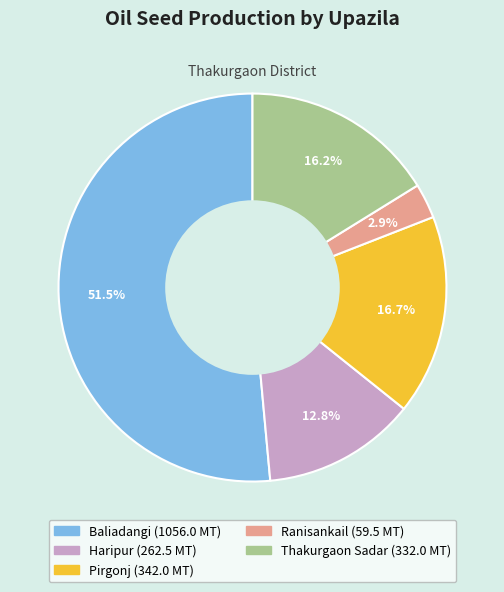

Count the number of slices in the pie.

5